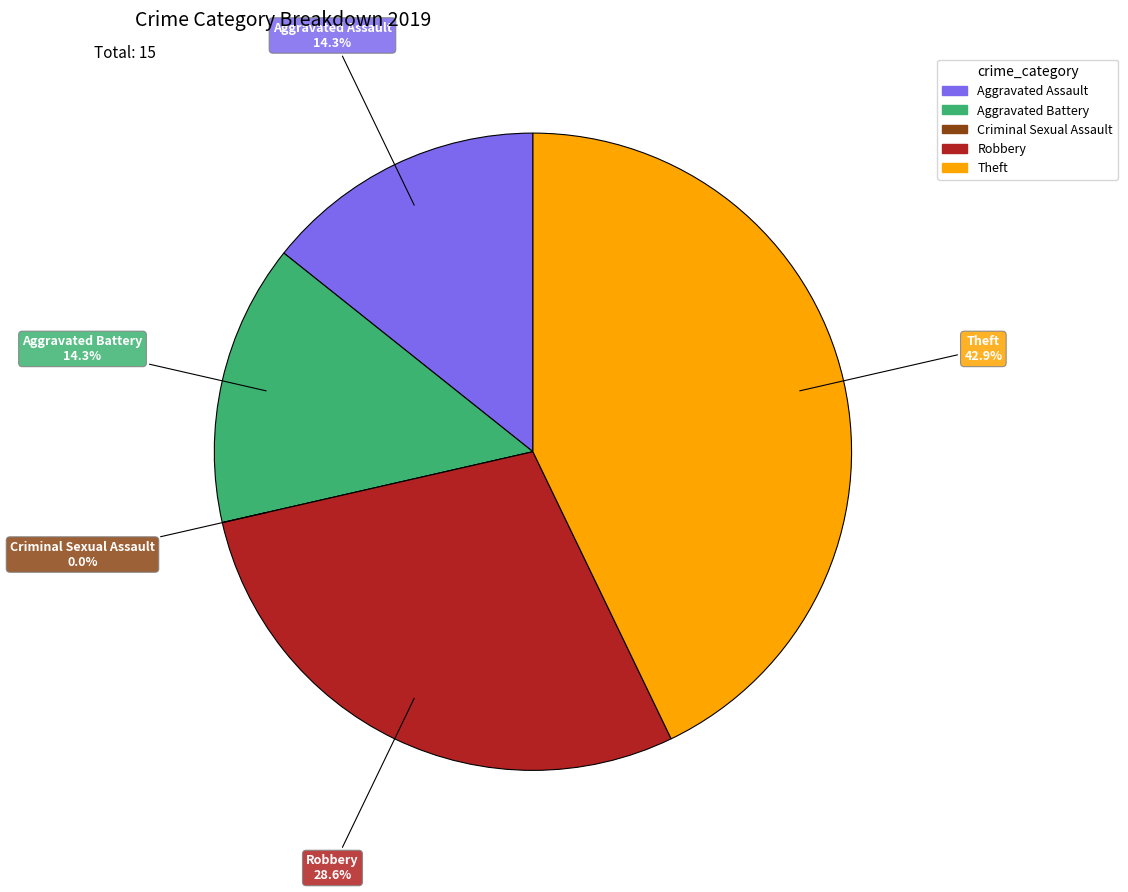

To the nearest percent, what is the difference between the Theft and Aggravated Battery slice percentages?

29%